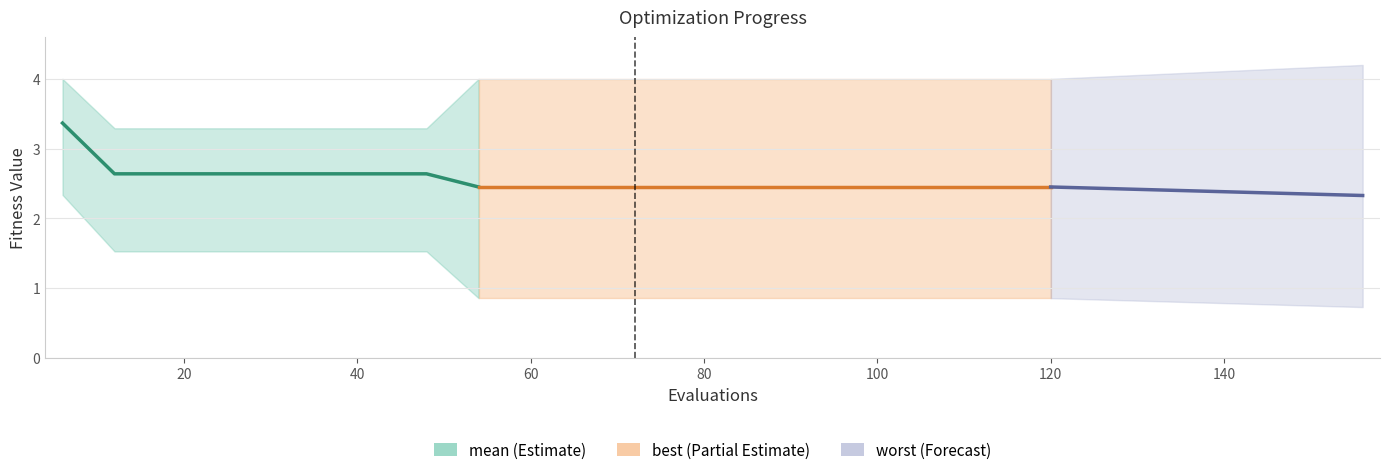

Between 66 and 36, which is larger?

36